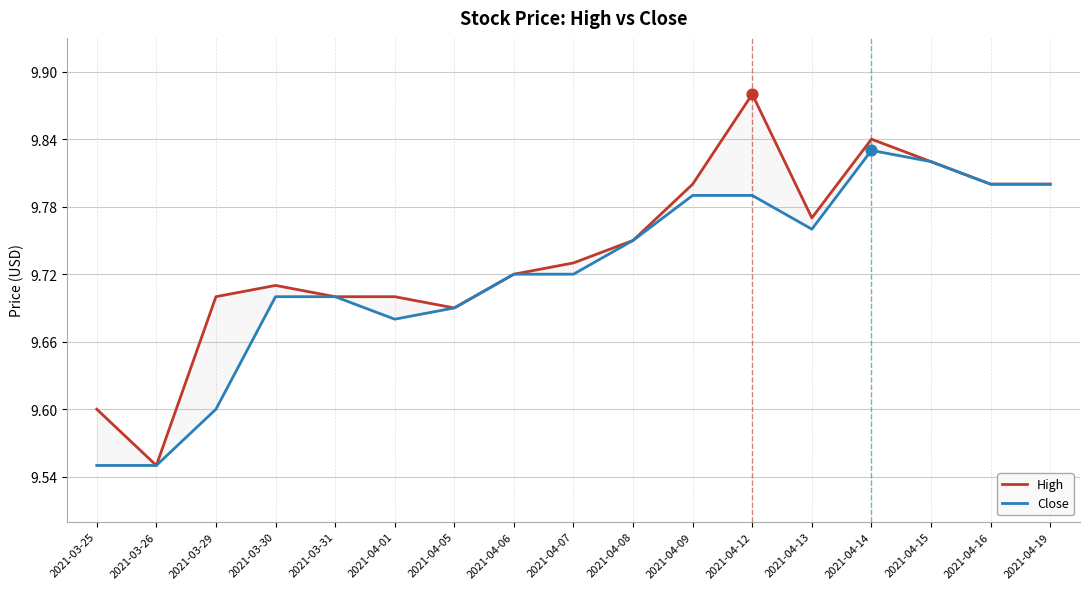

Is the value of Close at 2021-04-01 greater than the value of High at 2021-04-19?

No